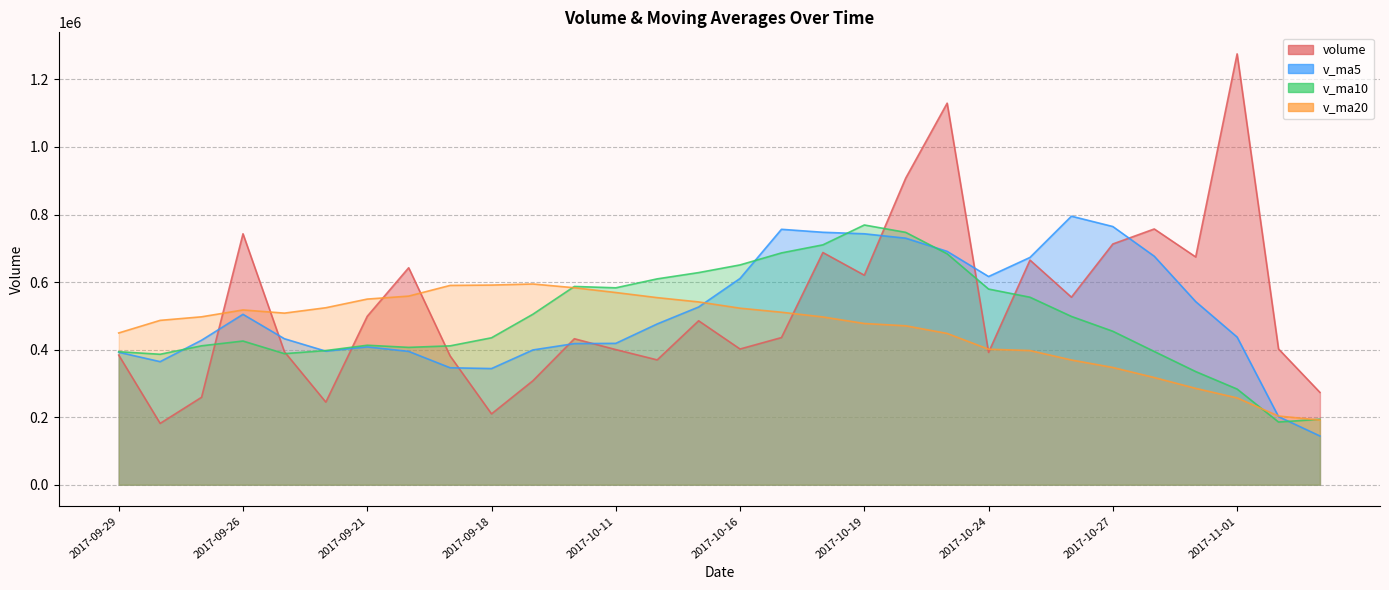

At which category is the sum across all series the highest?

2017-10-23